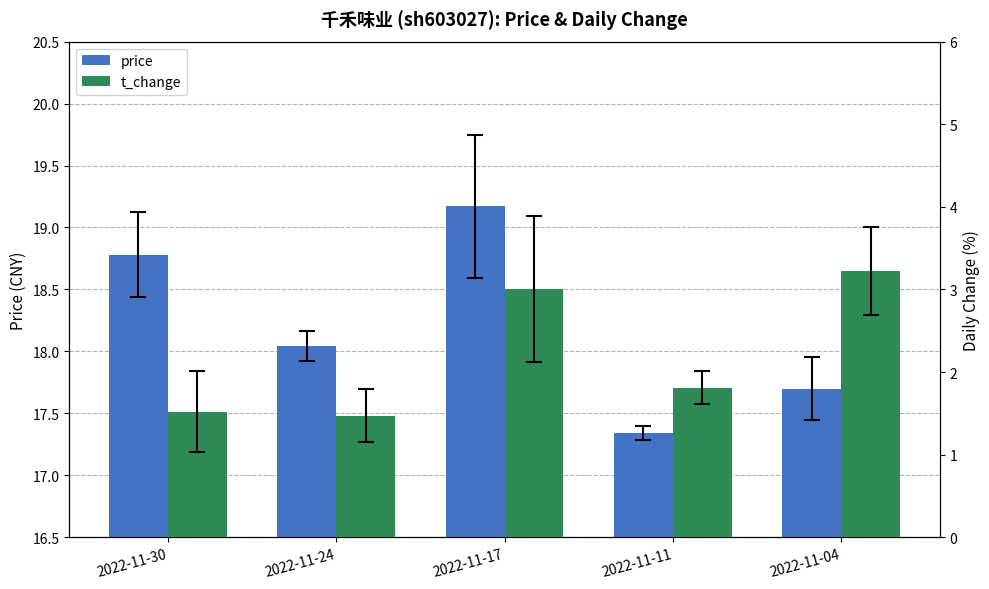

How many data points in price are above 18?

3